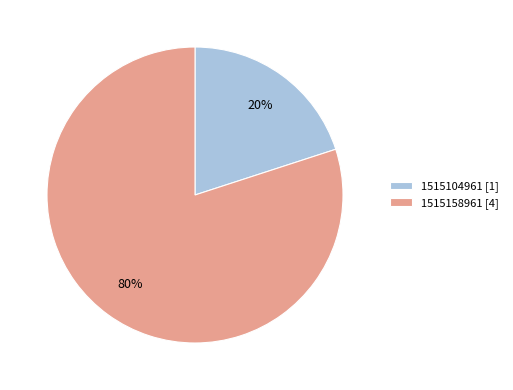

To the nearest percent, what portion does 1515158961 represent?

80%